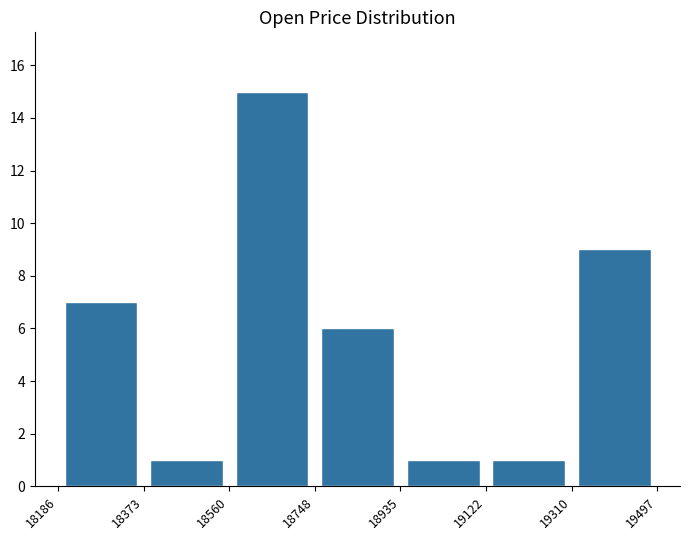

Reading left to right, list every bar in this chart as the range it spans on the x-axis followed by its height. The values are not printed on the chart, so give them approximately, as read against the axis.

18186 to 18373: 7
18373 to 18560: 1
18560 to 18748: 15
18748 to 18935: 6
18935 to 19122: 1
19122 to 19310: 1
19310 to 19497: 9